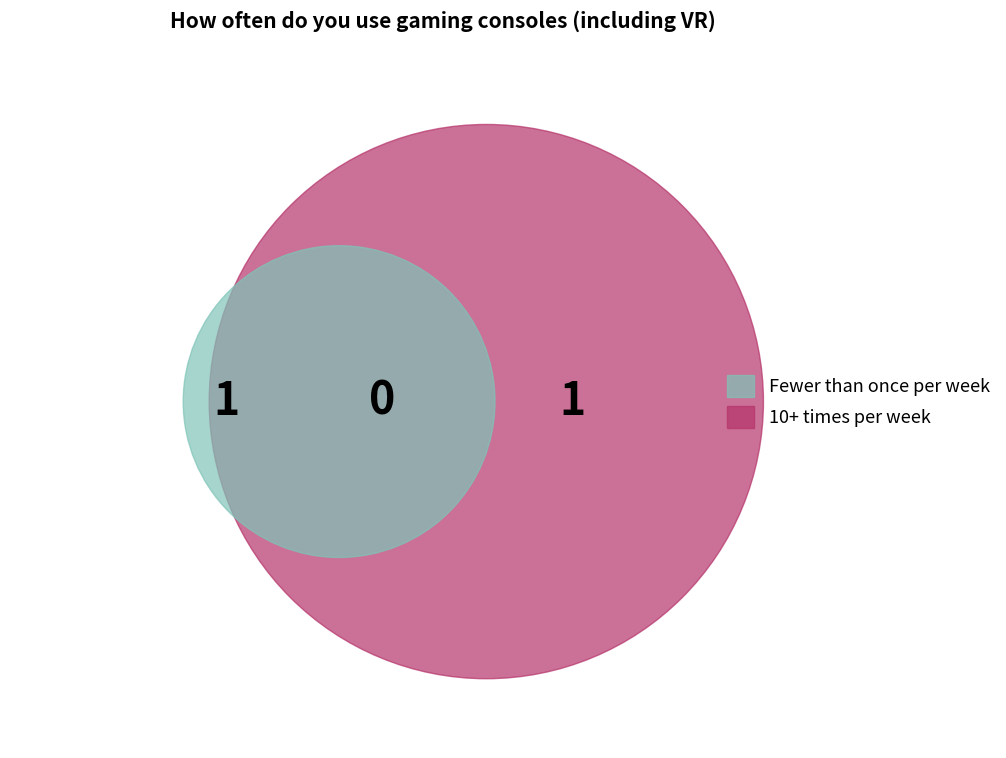

How many segments does this pie chart have?

2